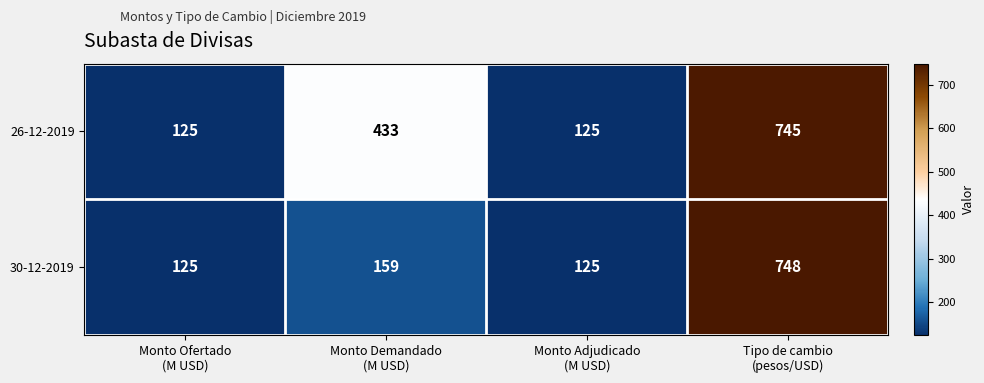

What is the spread (max minus min) of values at Tipo de cambio
(pesos/USD)?

3